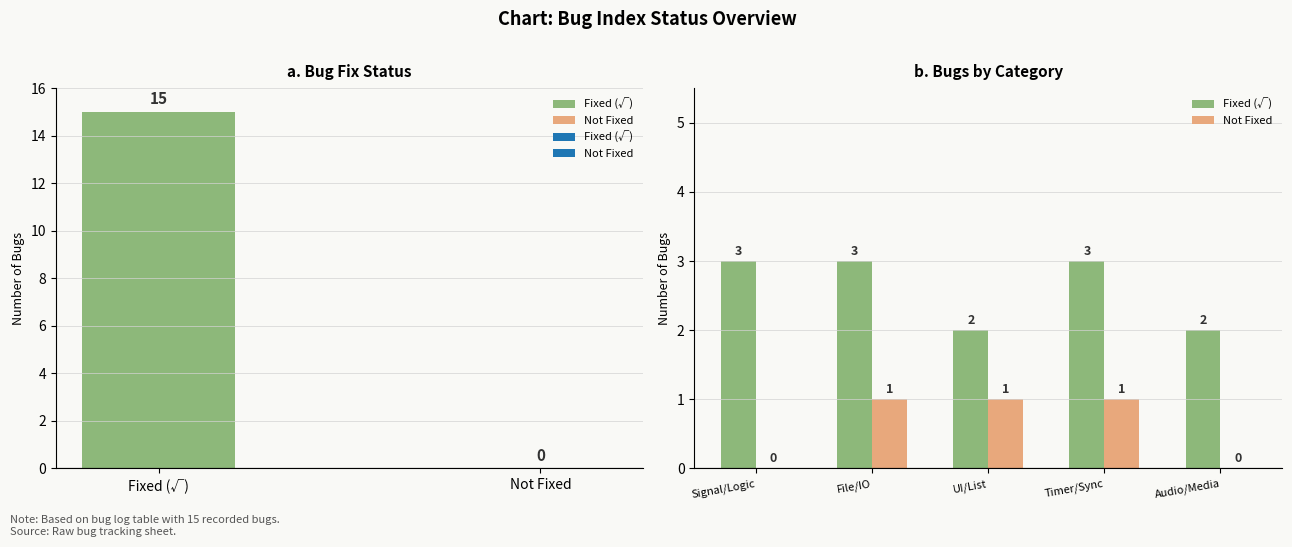

Count the number of data series in this chart.

2